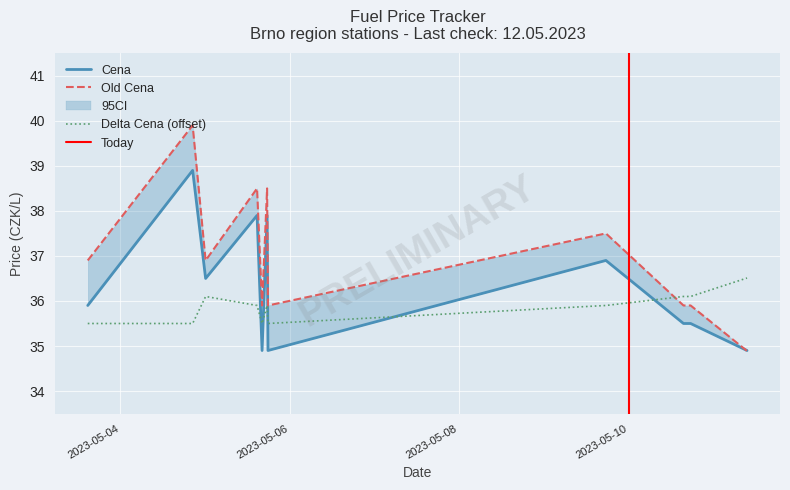

What is the sum of the Delta Cena values at 2023-05-03 14:44:13 and 2023-05-05 16:08:23?

-2.0